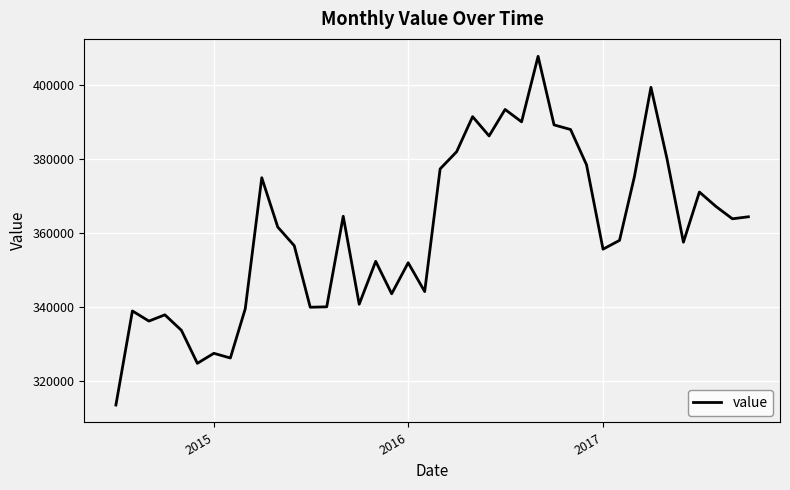

Does the chart display data point markers on the line(s)?

No